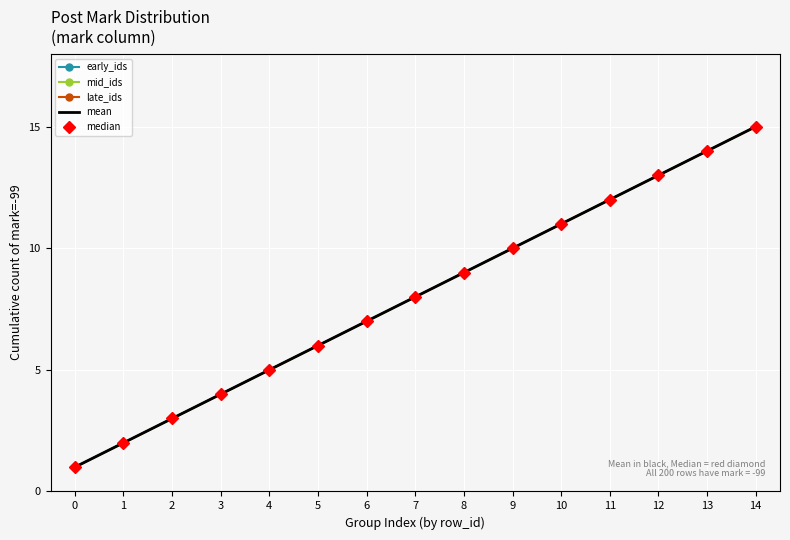

Read the mid_ids value at 5, to the nearest 10.

10